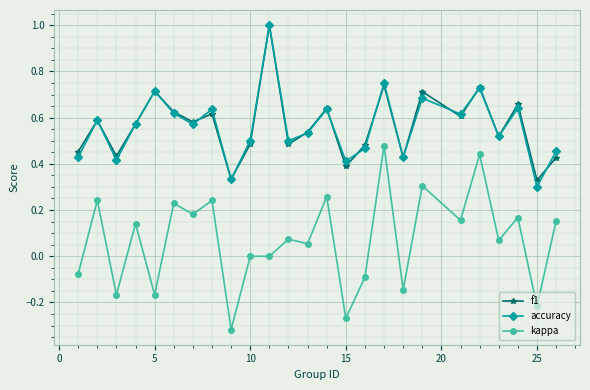

What are all the series names shown in the legend?

f1, accuracy, kappa